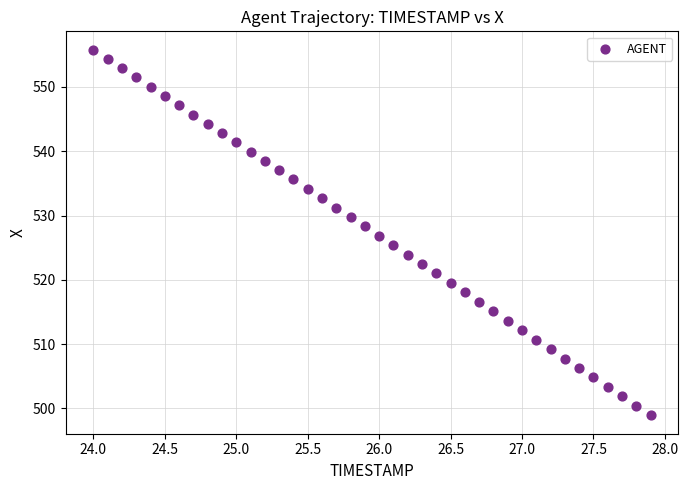

What is the range of Y values (max minus min)?

56.9